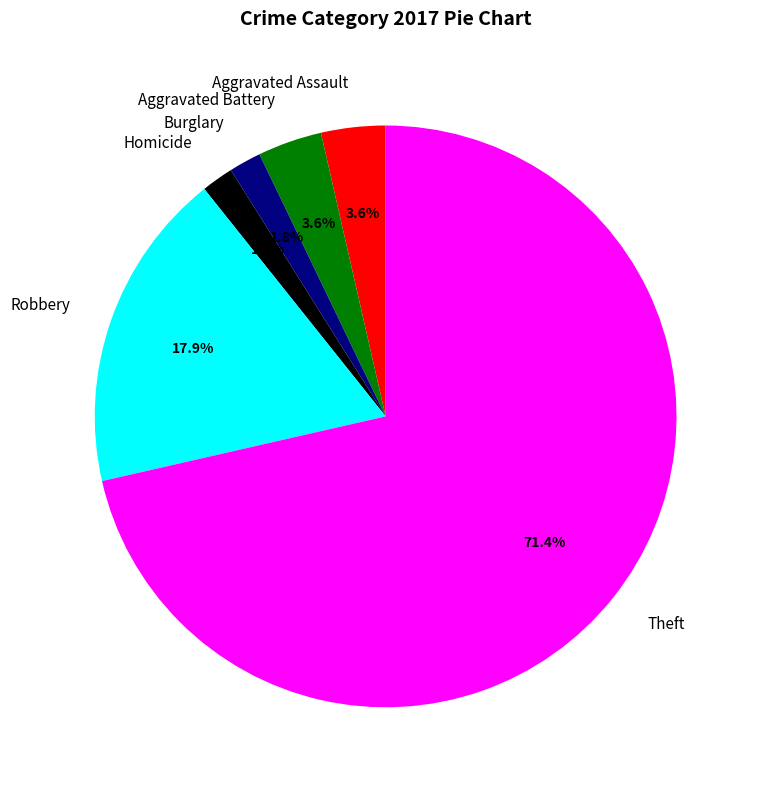

Which category accounts for the majority?

Theft